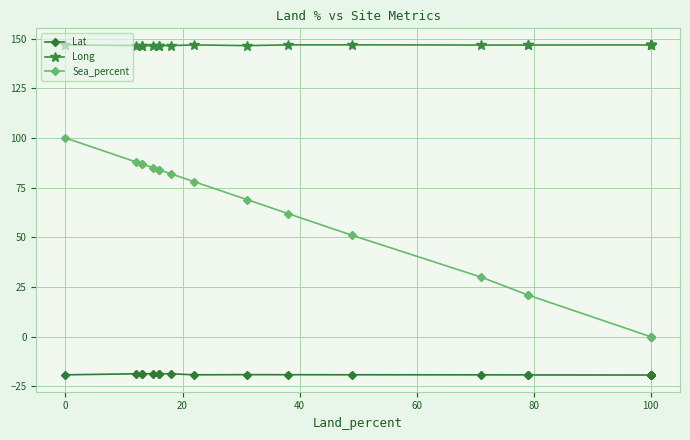

True or false: Lat and Long intersect in this chart.

False